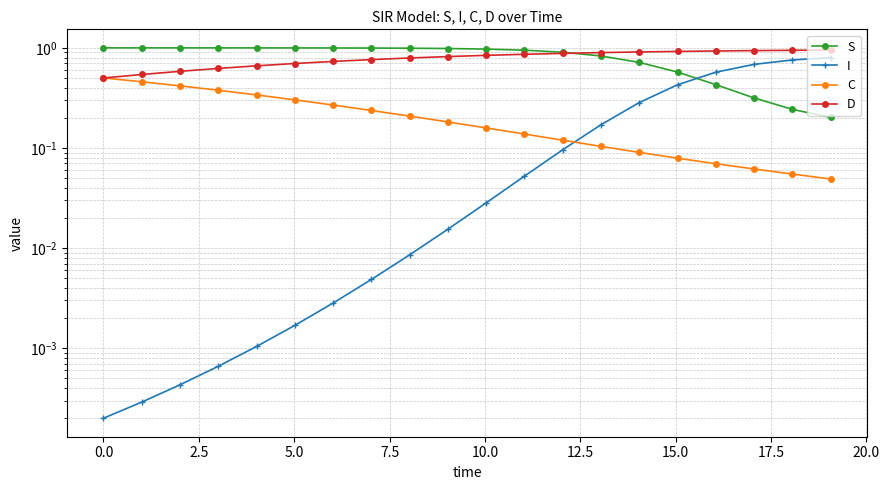

Is it true that I equals 0.0 at 5.0?

False